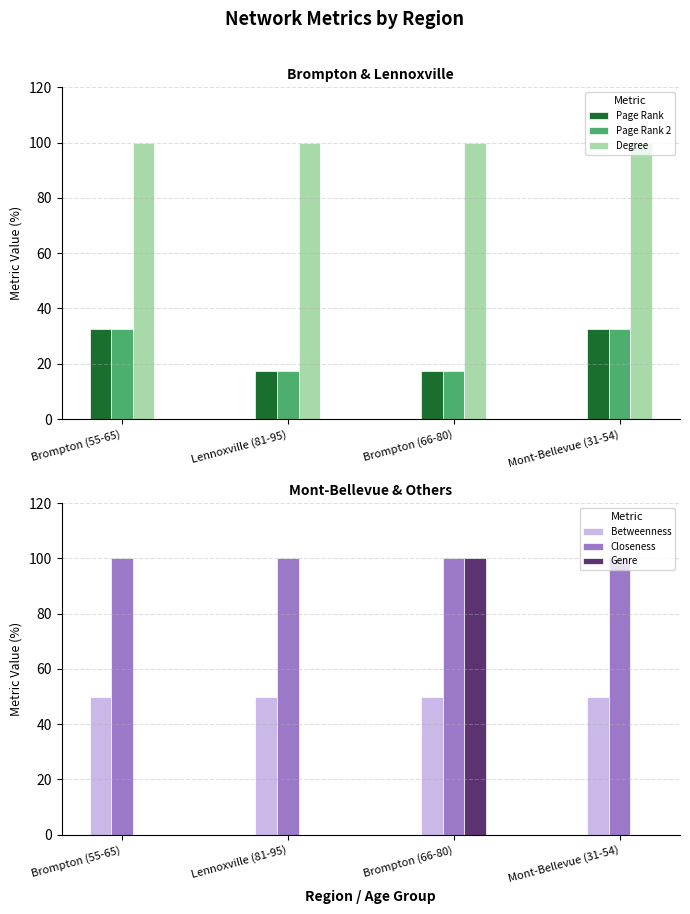

Rank the series by their maximum value, from lowest to highest.

Page Rank, Page Rank 2, Betweenness, Degree, Closeness, Genre